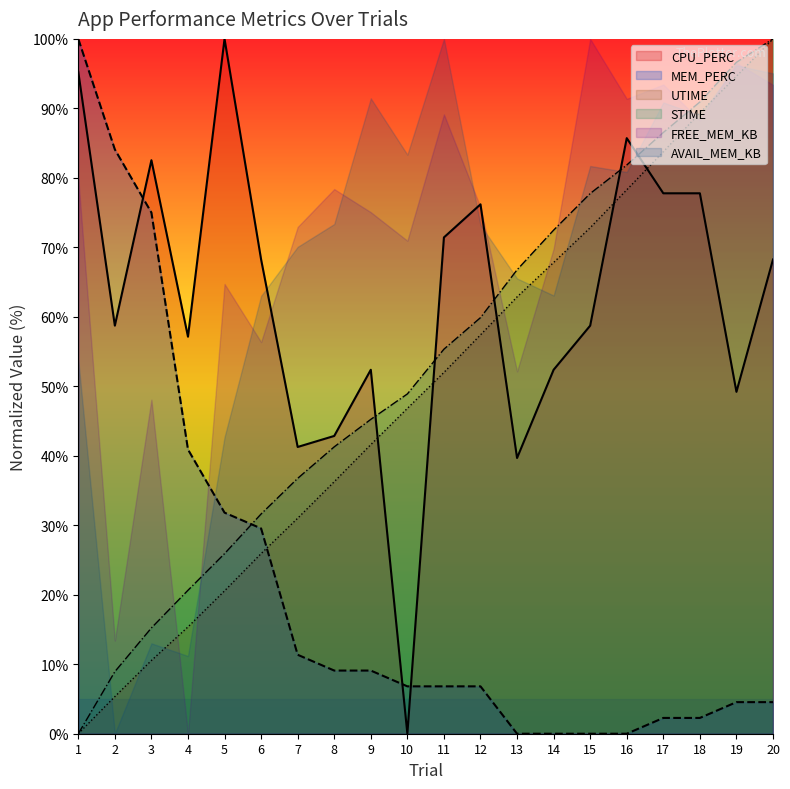

At how many categories does at least one series exceed 69?

17